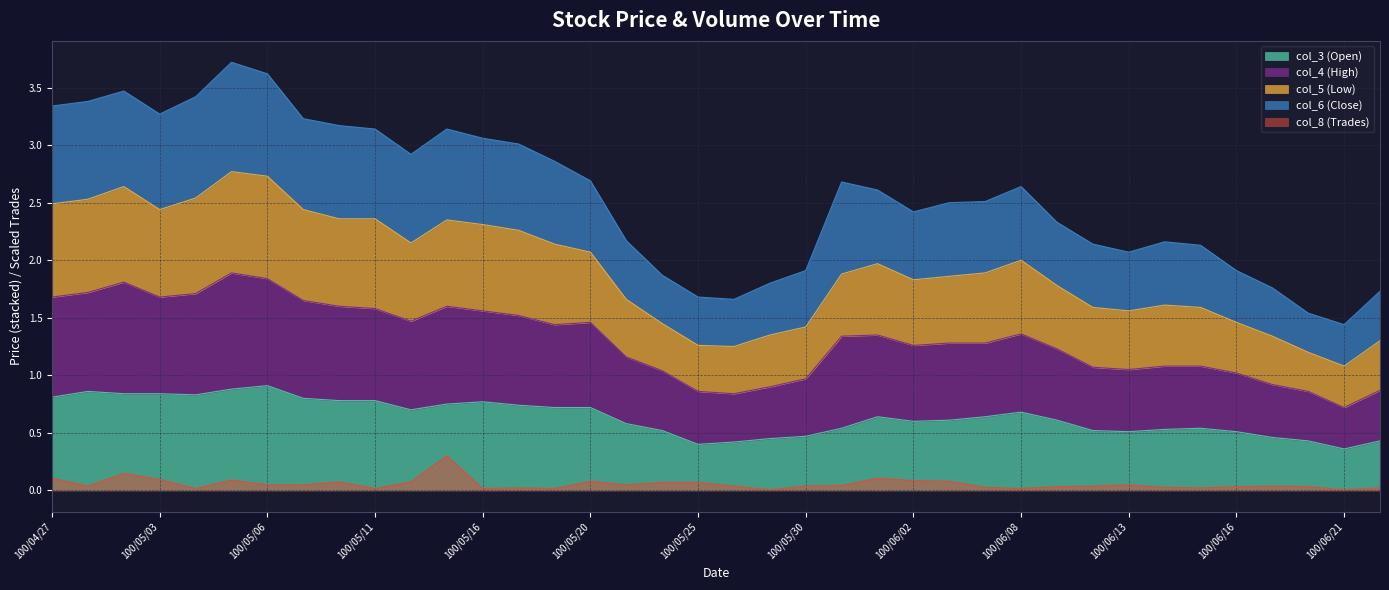

Reading left to right, list all the values displayed in this chart.

col_3 (Open): 100/04/27=0.8	100/04/28=0.9	100/04/29=0.8	100/05/03=0.8	100/05/04=0.8	100/05/05=0.9	100/05/06=0.9	100/05/09=0.8	100/05/10=0.8	100/05/11=0.8	100/05/12=0.7	100/05/13=0.8	100/05/16=0.8	100/05/17=0.7	100/05/18=0.7	100/05/20=0.7	100/05/23=0.6	100/05/24=0.5	100/05/25=0.4	100/05/26=0.4	100/05/27=0.5	100/05/30=0.5	100/05/31=0.5	100/06/01=0.6	100/06/02=0.6	100/06/03=0.6	100/06/07=0.6	100/06/08=0.7	100/06/09=0.6	100/06/10=0.5	100/06/13=0.5	100/06/14=0.5	100/06/15=0.5	100/06/16=0.5	100/06/17=0.5	100/06/20=0.4	100/06/21=0.4	100/06/22=0.4
col_4 (High): 100/04/27=1.7	100/04/28=1.7	100/04/29=1.8	100/05/03=1.7	100/05/04=1.7	100/05/05=1.9	100/05/06=1.8	100/05/09=1.6	100/05/10=1.6	100/05/11=1.6	100/05/12=1.5	100/05/13=1.6	100/05/16=1.6	100/05/17=1.5	100/05/18=1.4	100/05/20=1.5	100/05/23=1.2	100/05/24=1.0	100/05/25=0.9	100/05/26=0.8	100/05/27=0.9	100/05/30=1.0	100/05/31=1.3	100/06/01=1.4	100/06/02=1.3	100/06/03=1.3	100/06/07=1.3	100/06/08=1.4	100/06/09=1.2	100/06/10=1.1	100/06/13=1.1	100/06/14=1.1	100/06/15=1.1	100/06/16=1.0	100/06/17=0.9	100/06/20=0.9	100/06/21=0.7	100/06/22=0.9
col_5 (Low): 100/04/27=2.5	100/04/28=2.5	100/04/29=2.6	100/05/03=2.4	100/05/04=2.5	100/05/05=2.8	100/05/06=2.7	100/05/09=2.4	100/05/10=2.4	100/05/11=2.4	100/05/12=2.1	100/05/13=2.4	100/05/16=2.3	100/05/17=2.3	100/05/18=2.1	100/05/20=2.1	100/05/23=1.7	100/05/24=1.4	100/05/25=1.3	100/05/26=1.2	100/05/27=1.4	100/05/30=1.4	100/05/31=1.9	100/06/01=2.0	100/06/02=1.8	100/06/03=1.9	100/06/07=1.9	100/06/08=2.0	100/06/09=1.8	100/06/10=1.6	100/06/13=1.6	100/06/14=1.6	100/06/15=1.6	100/06/16=1.5	100/06/17=1.3	100/06/20=1.2	100/06/21=1.1	100/06/22=1.3
col_6 (Close): 100/04/27=3.3	100/04/28=3.4	100/04/29=3.5	100/05/03=3.3	100/05/04=3.4	100/05/05=3.7	100/05/06=3.6	100/05/09=3.2	100/05/10=3.2	100/05/11=3.1	100/05/12=2.9	100/05/13=3.1	100/05/16=3.1	100/05/17=3.0	100/05/18=2.9	100/05/20=2.7	100/05/23=2.2	100/05/24=1.9	100/05/25=1.7	100/05/26=1.7	100/05/27=1.8	100/05/30=1.9	100/05/31=2.7	100/06/01=2.6	100/06/02=2.4	100/06/03=2.5	100/06/07=2.5	100/06/08=2.6	100/06/09=2.3	100/06/10=2.1	100/06/13=2.1	100/06/14=2.2	100/06/15=2.1	100/06/16=1.9	100/06/17=1.8	100/06/20=1.5	100/06/21=1.4	100/06/22=1.7
col_8 (Trades): 100/04/27=0.1	100/04/28=0.0	100/04/29=0.1	100/05/03=0.1	100/05/04=0.0	100/05/05=0.1	100/05/06=0.0	100/05/09=0.0	100/05/10=0.1	100/05/11=0.0	100/05/12=0.1	100/05/13=0.3	100/05/16=0.0	100/05/17=0.0	100/05/18=0.0	100/05/20=0.1	100/05/23=0.0	100/05/24=0.1	100/05/25=0.1	100/05/26=0.0	100/05/27=0.0	100/05/30=0.0	100/05/31=0.0	100/06/01=0.1	100/06/02=0.1	100/06/03=0.1	100/06/07=0.0	100/06/08=0.0	100/06/09=0.0	100/06/10=0.0	100/06/13=0.0	100/06/14=0.0	100/06/15=0.0	100/06/16=0.0	100/06/17=0.0	100/06/20=0.0	100/06/21=0.0	100/06/22=0.0